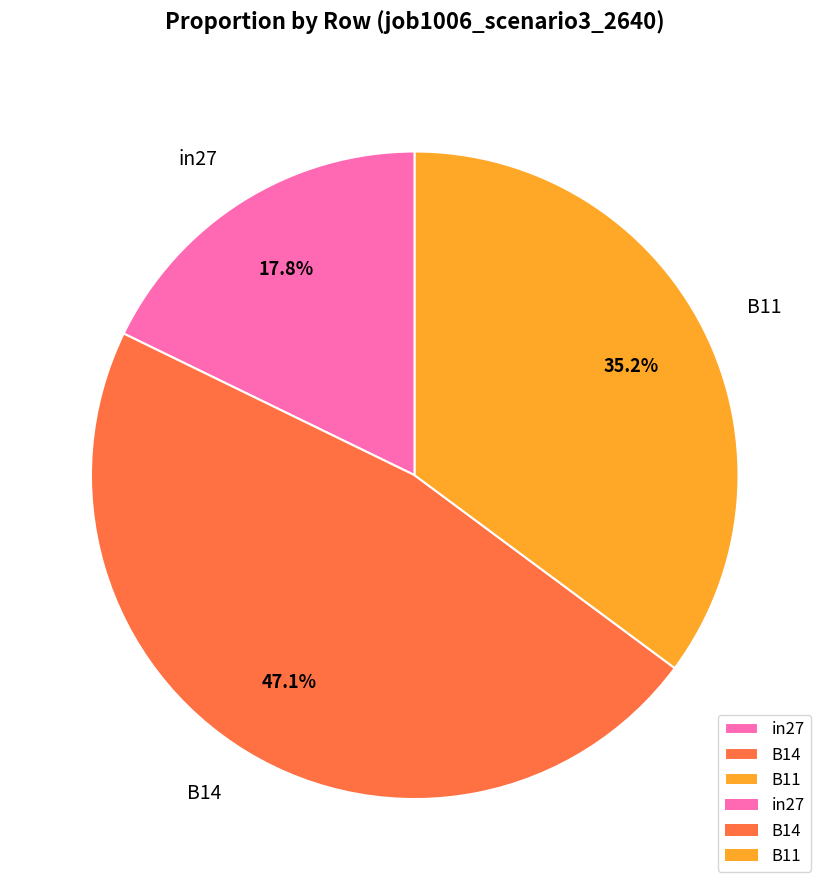

Which category has the biggest portion of the pie?

B14